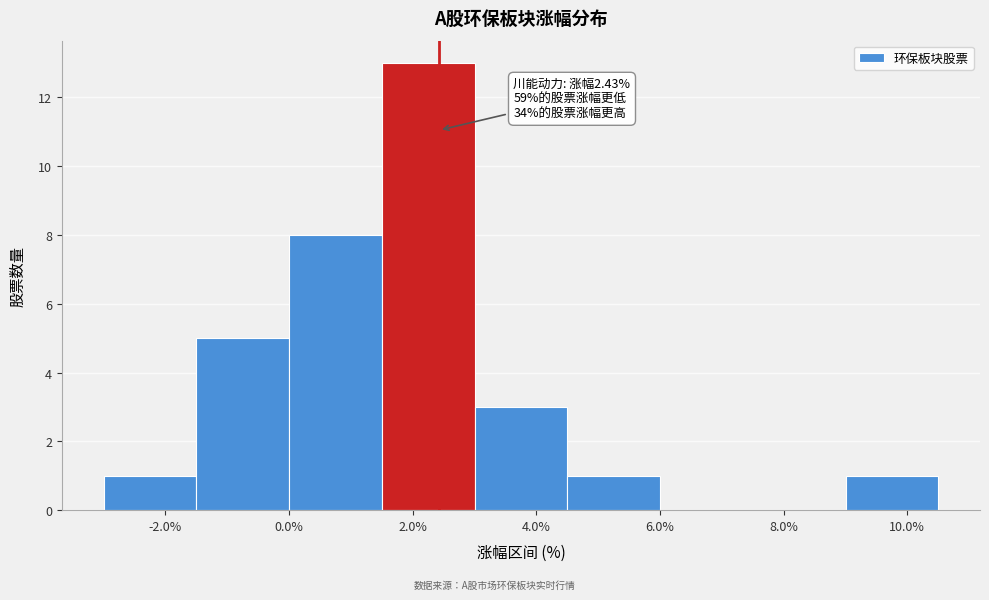

Which range on the x-axis has the tallest bar?

1.5 to 3.0